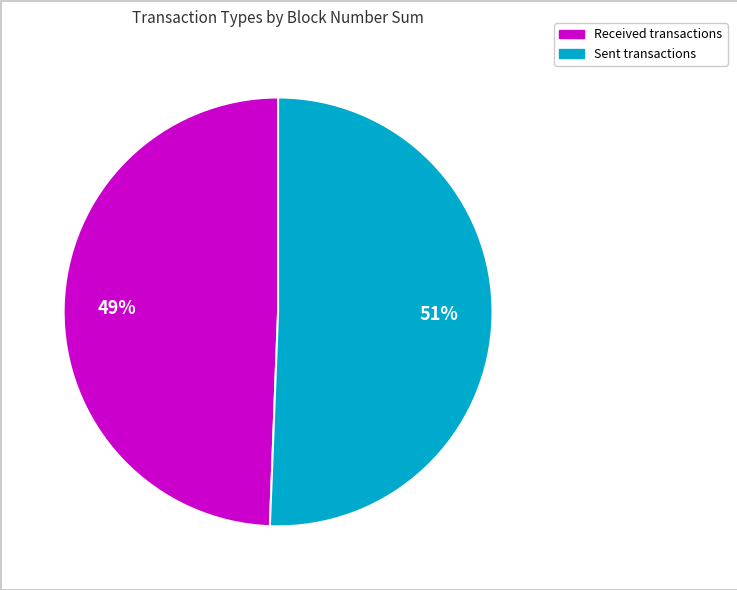

Does any single category account for the majority?

Yes